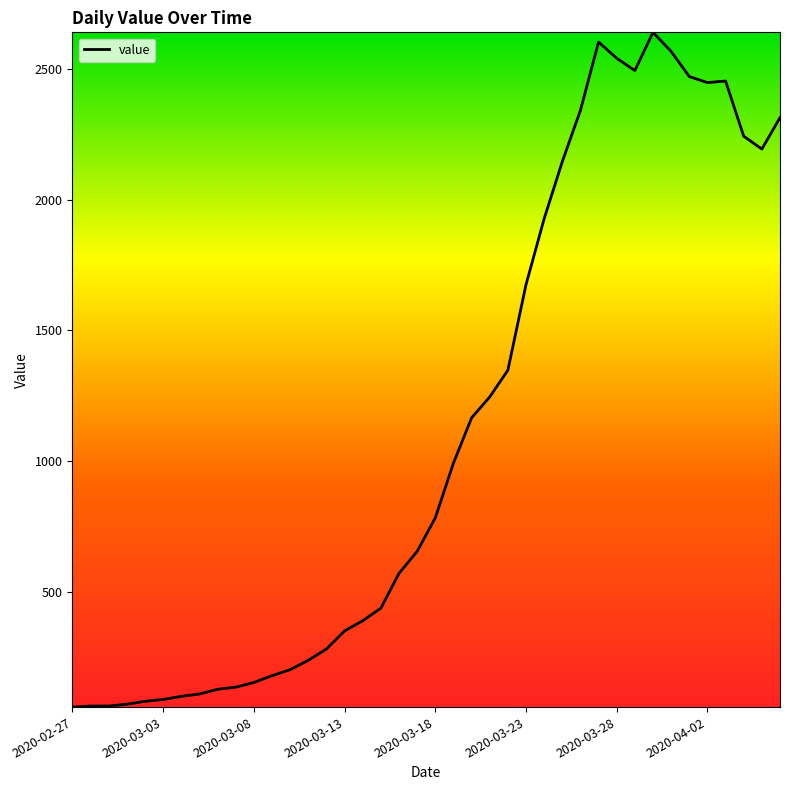

What is the greatest value displayed?

2639